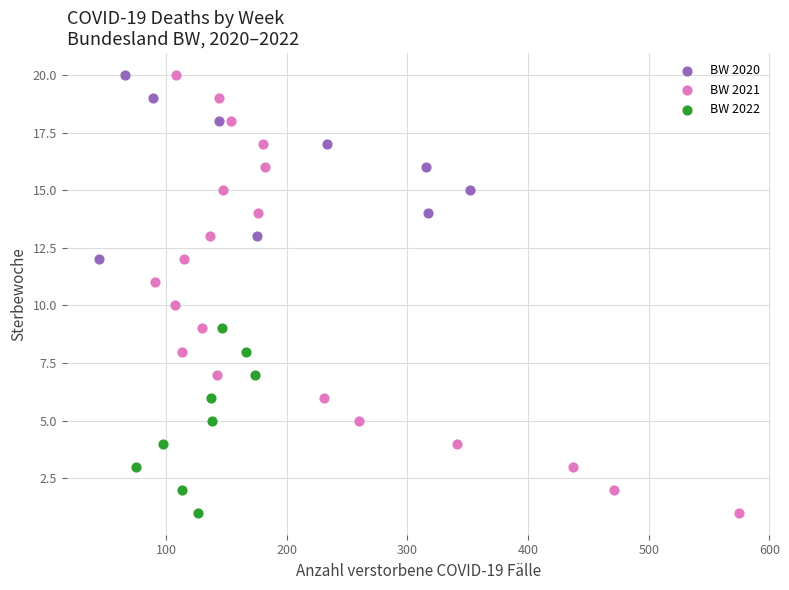

Which series has the largest Y range (max minus min)?

BW 2021